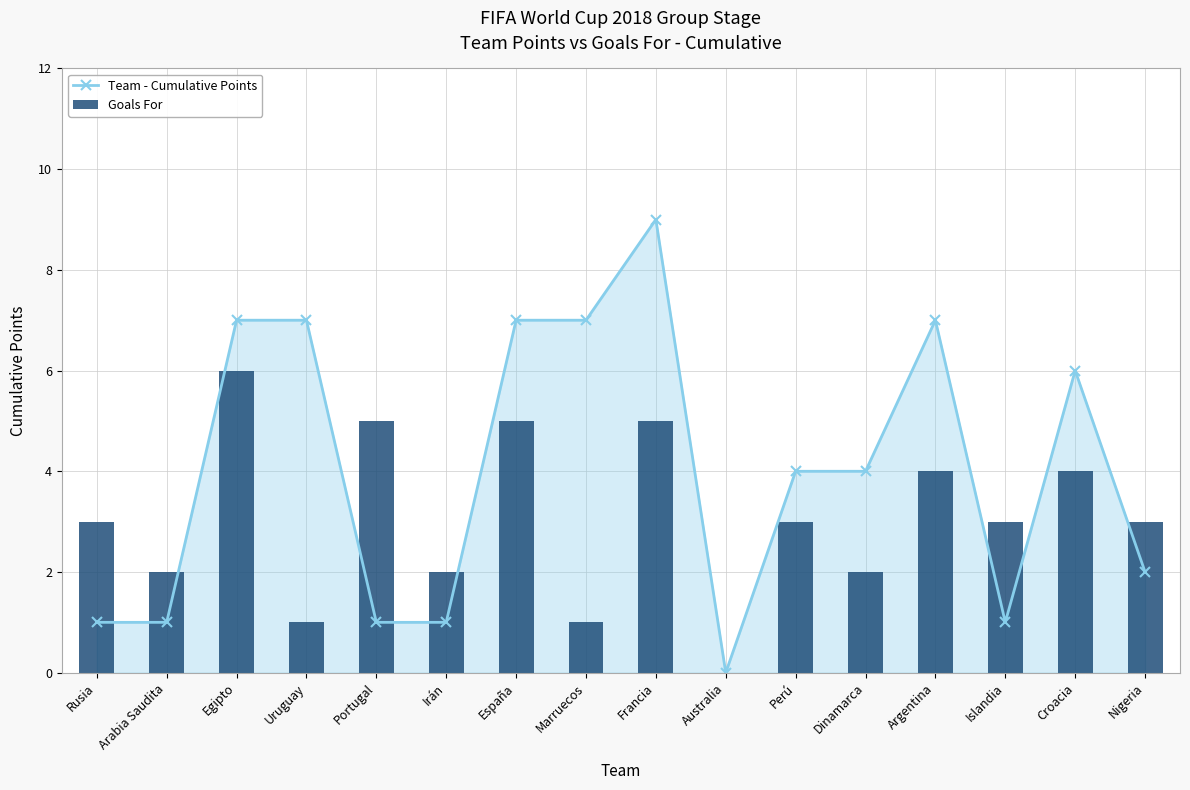

At which label does Goals For first exceed 3?

Egipto